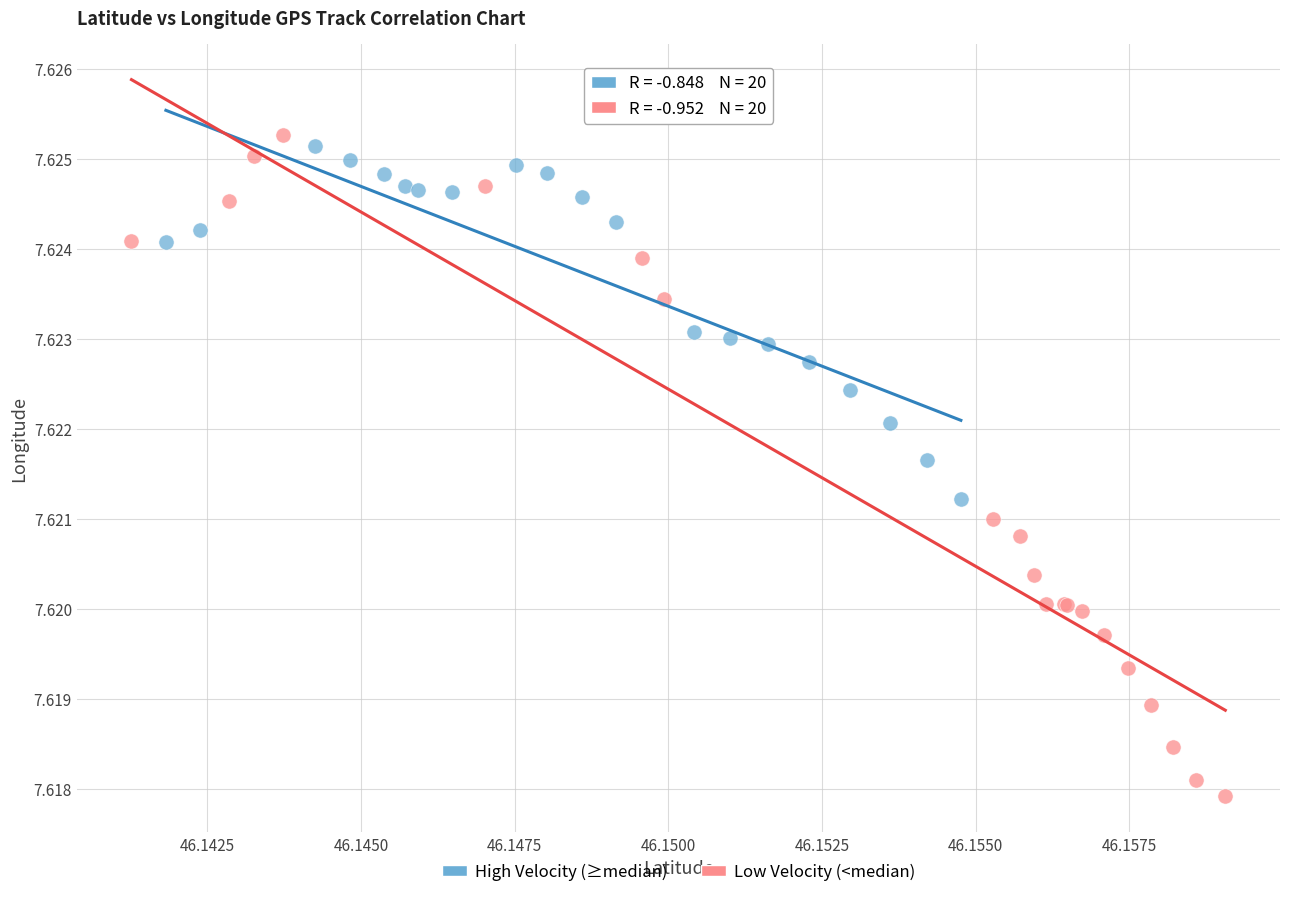

Which series reaches the minimum Y coordinate?

Low Velocity (<median)